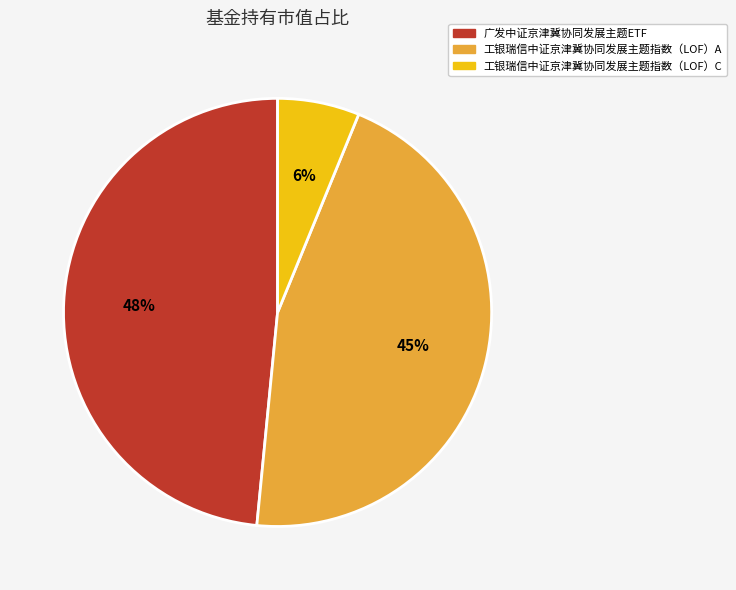

Does 工银瑞信中证京津冀协同发展主题指数（LOF）C account for over 50% of the chart?

No